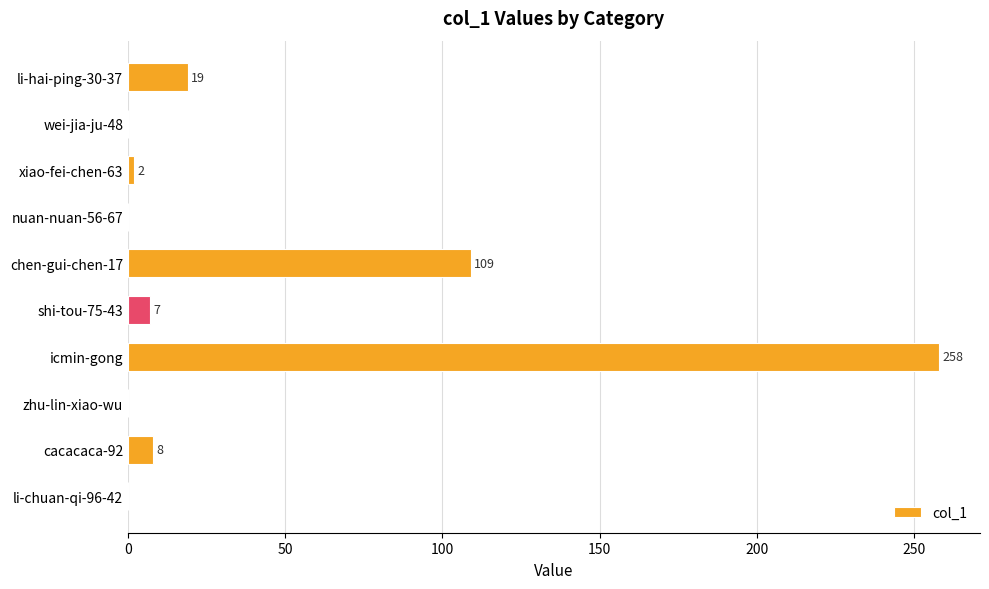

What is the greatest value displayed?

258